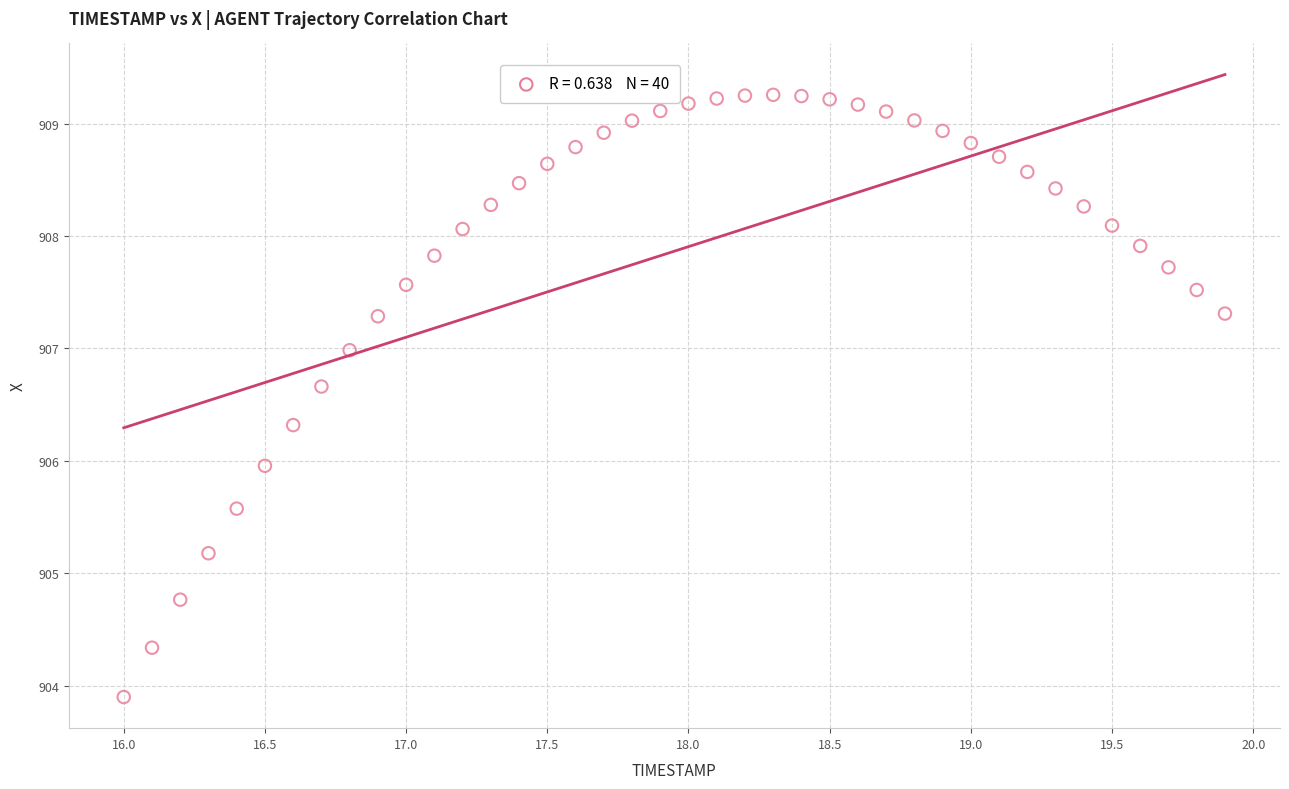

What is the range of X values (max minus min)?

3.9